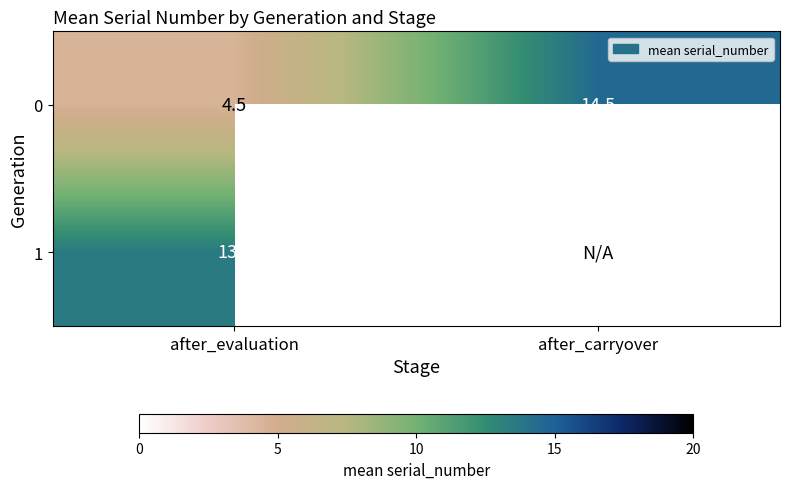

Is the value of 0 at after_carryover greater than the value of 1 at after_evaluation?

Yes